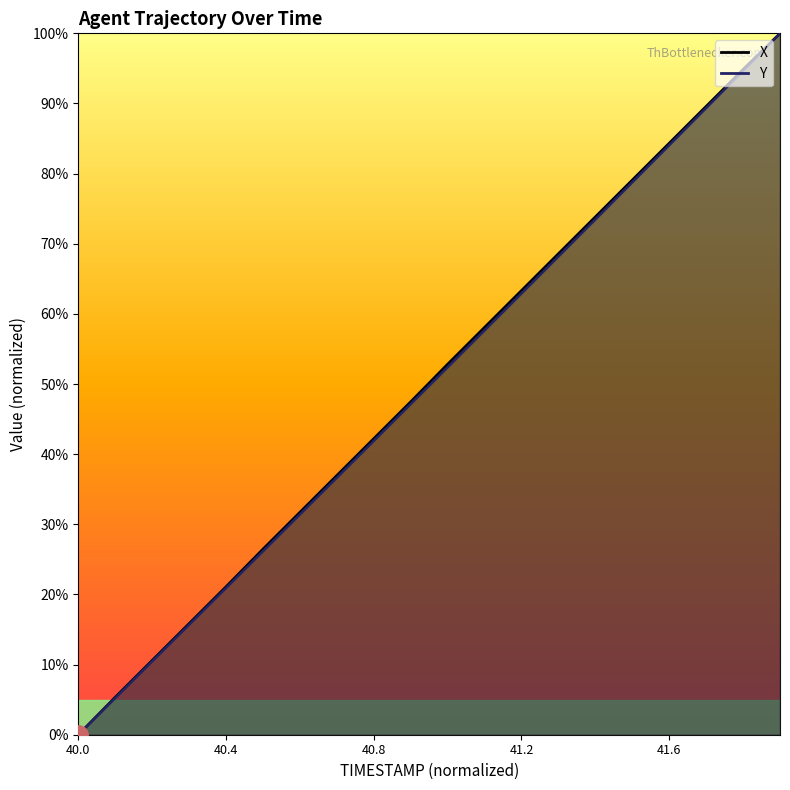

What is the label of the 19th point from the right?

40.1